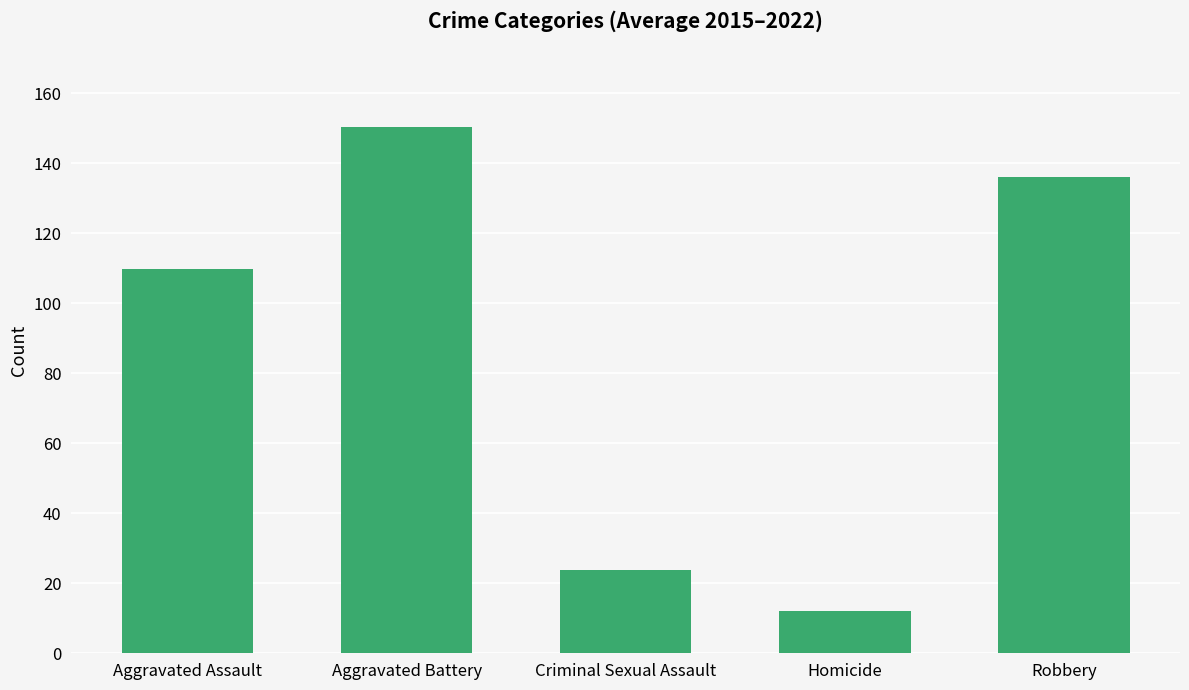

At which category does the chart reach its peak across all series?

Aggravated Battery